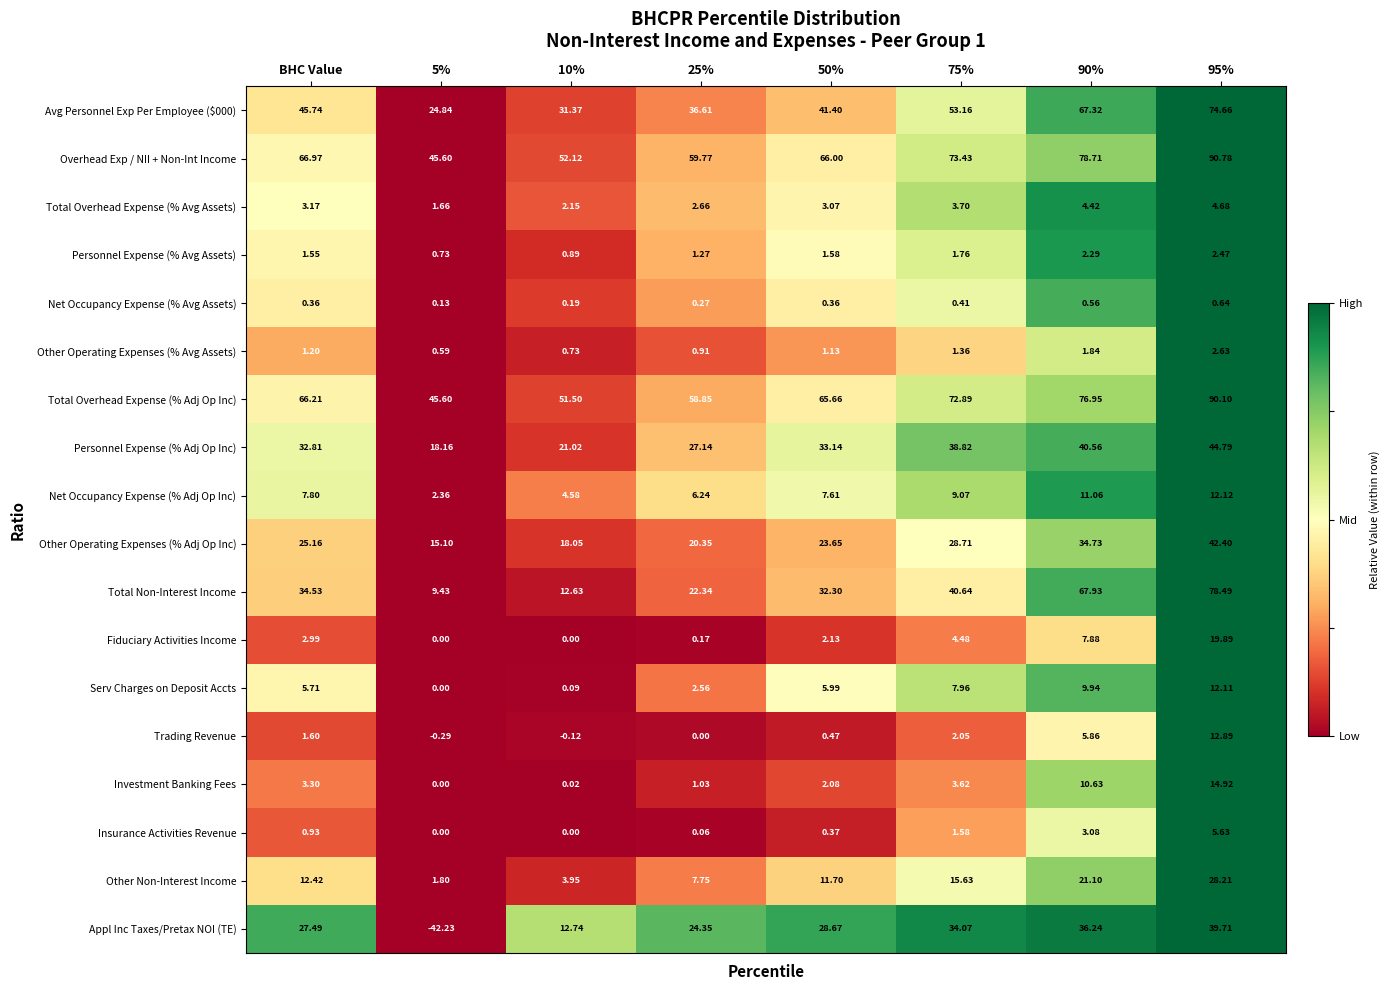

At which category does the chart reach its minimum across all series?

5%